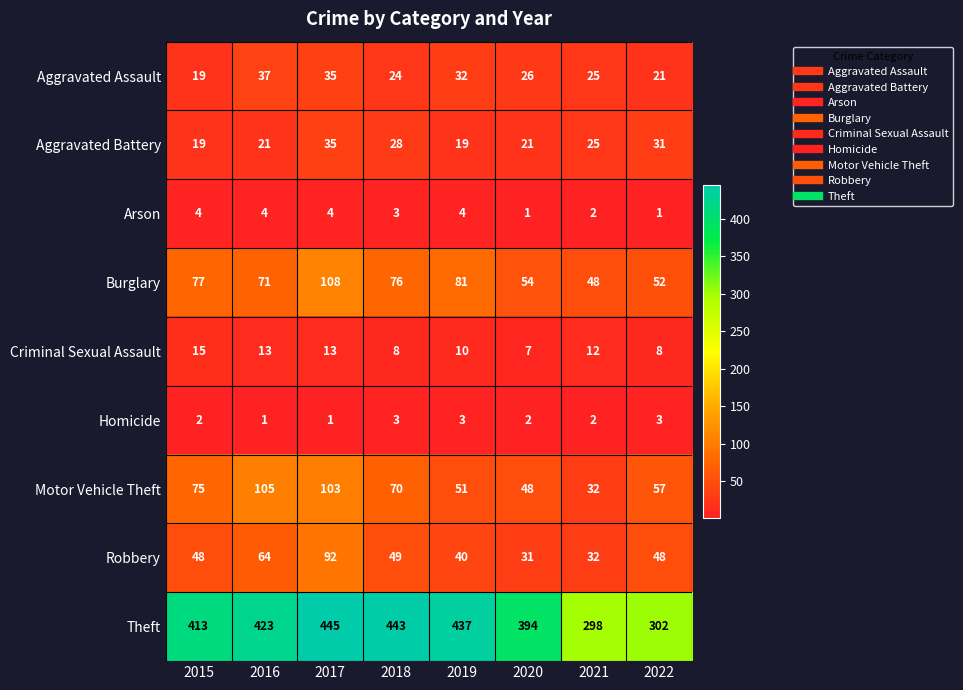

Rank the series by their maximum value, from lowest to highest.

Homicide, Arson, Criminal Sexual Assault, Aggravated Battery, Aggravated Assault, Robbery, Motor Vehicle Theft, Burglary, Theft